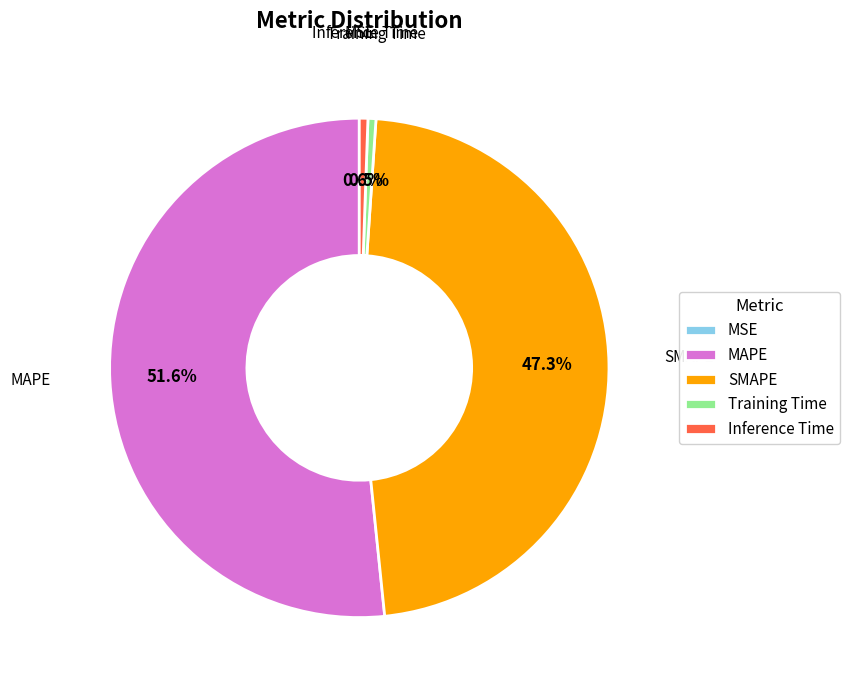

To the nearest percent, what is the average slice percentage?

20%